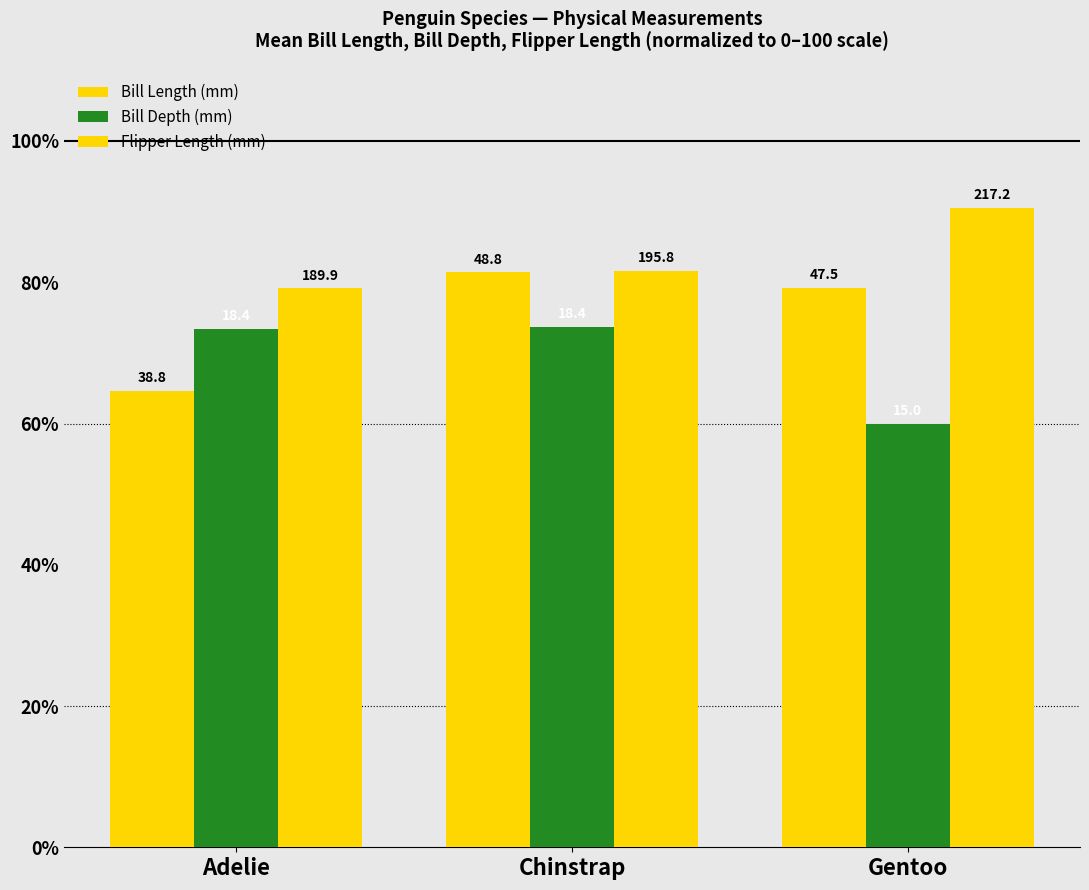

What is the maximum value shown in the chart?

90.5